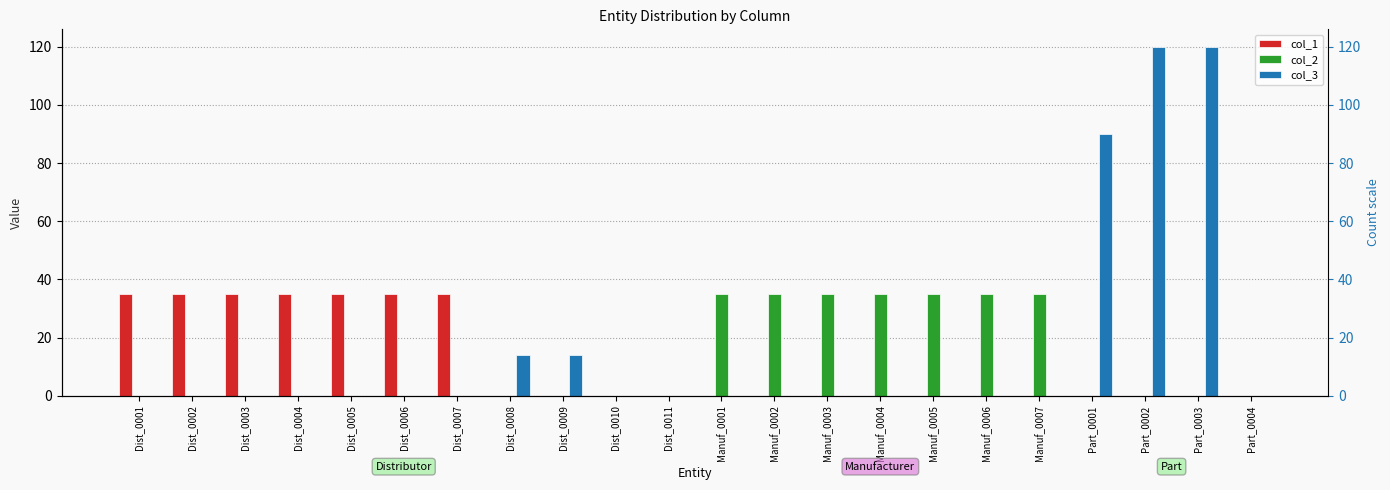

What are all the series names shown in the legend?

col_1, col_2, col_3